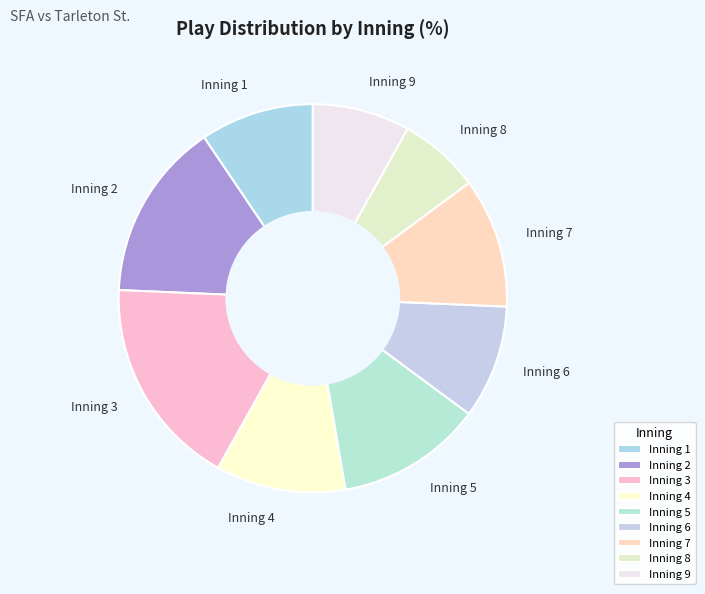

Combined, do Inning 3 and Inning 1 account for over 50%?

No